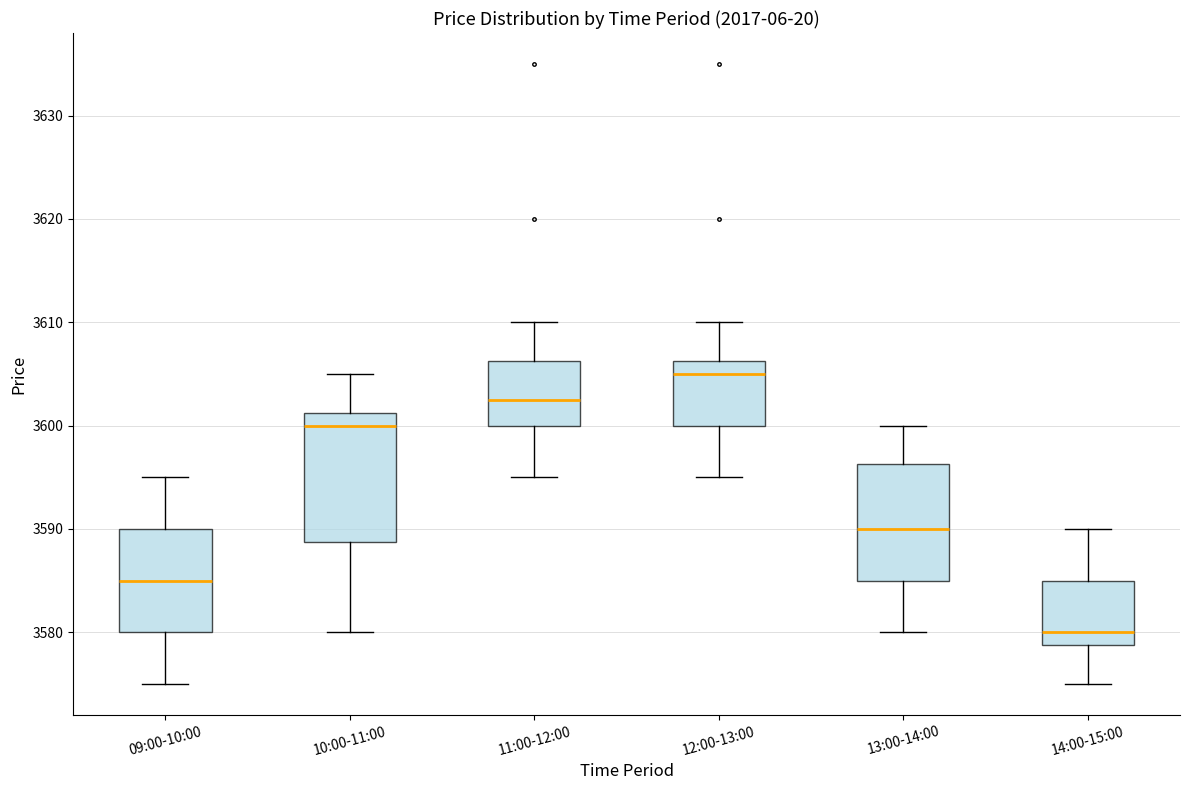

Which box has the lowest median line?

14:00-15:00